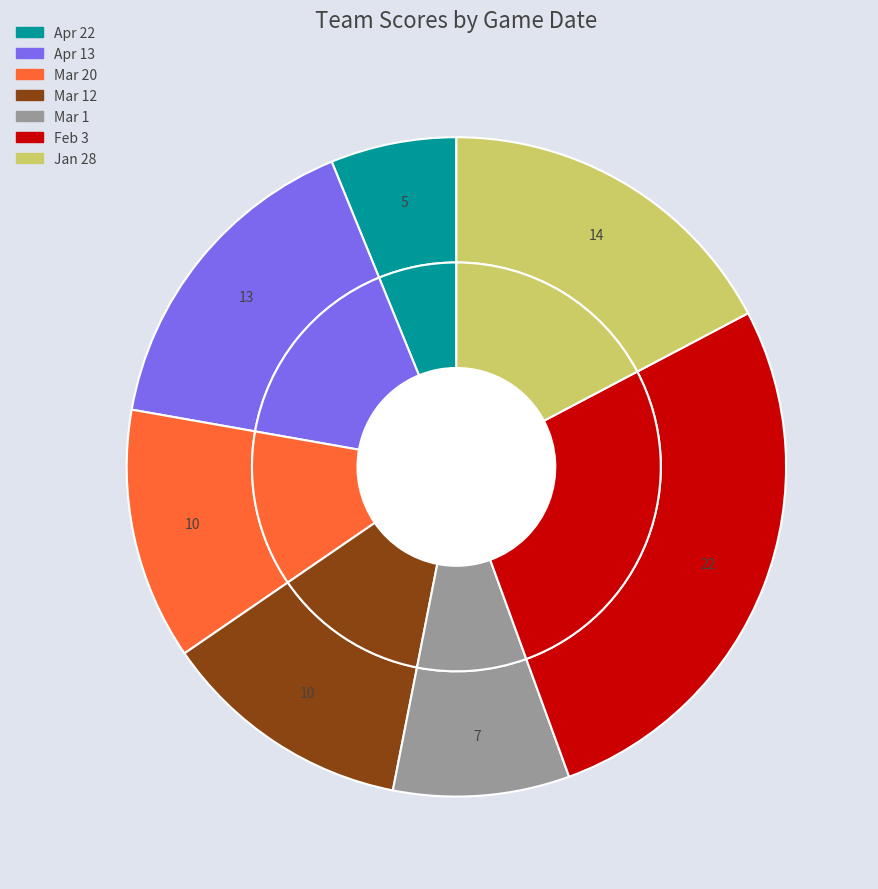

How much of the chart is everything except Mar 12?

87.7%